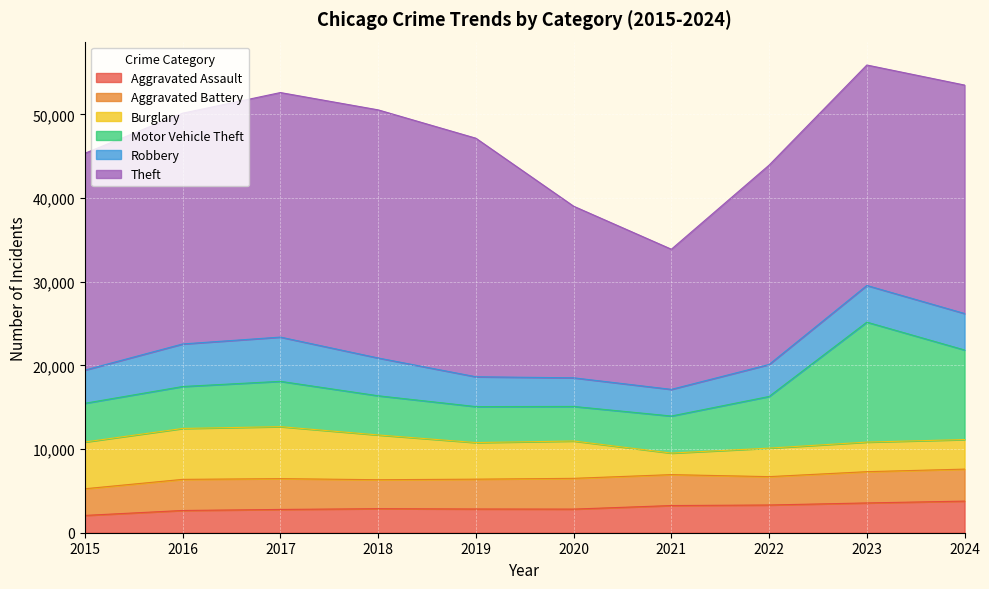

After their last crossing, which series has the higher values: Burglary or Aggravated Assault?

Aggravated Assault